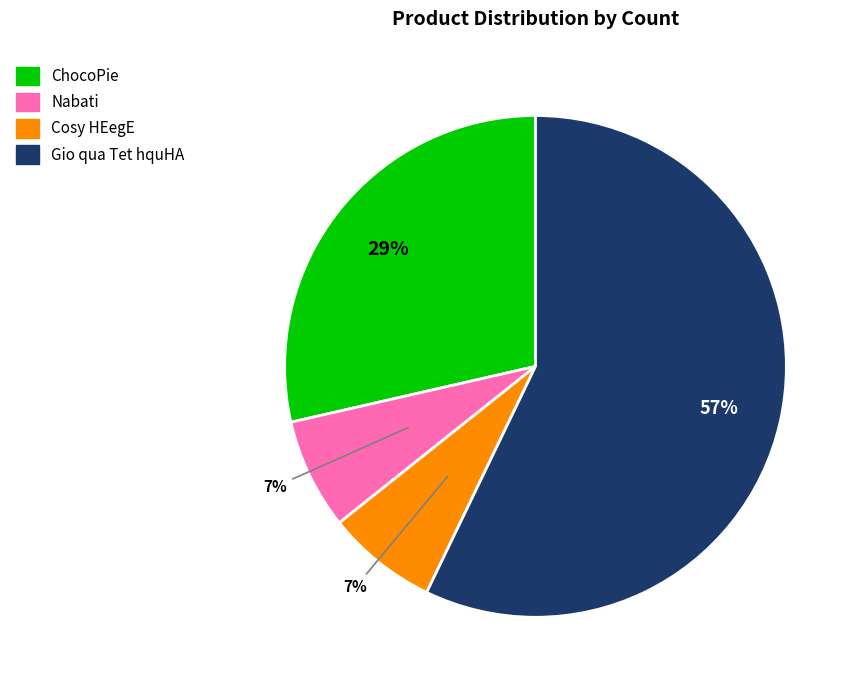

The ChocoPie slice represents 34% of the pie. True or false?

False